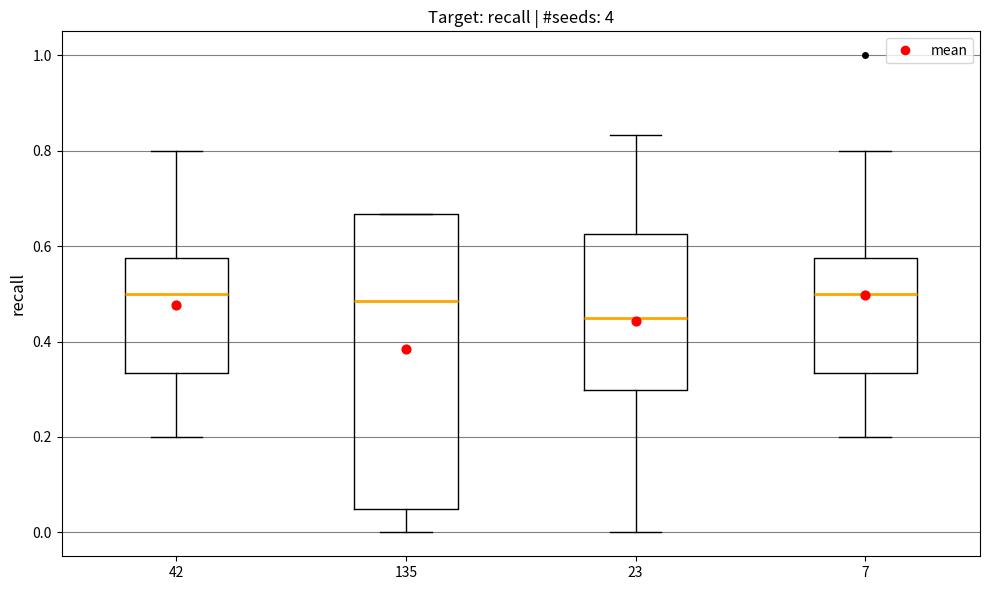

Reading left to right, read every box against the y-axis: the position of its median line, the range the box covers, and the ends of its whiskers. The values are not printed on the chart, so give them approximately, as read against the axis.

42: median 0.50, box 0.34 to 0.58, whiskers 0.20 to 0.80
135: median 0.48, box 0.06 to 0.66, whiskers 0.00 to 0.66
23: median 0.46, box 0.30 to 0.62, whiskers 0.00 to 0.84
7: median 0.50, box 0.34 to 0.58, whiskers 0.20 to 0.80